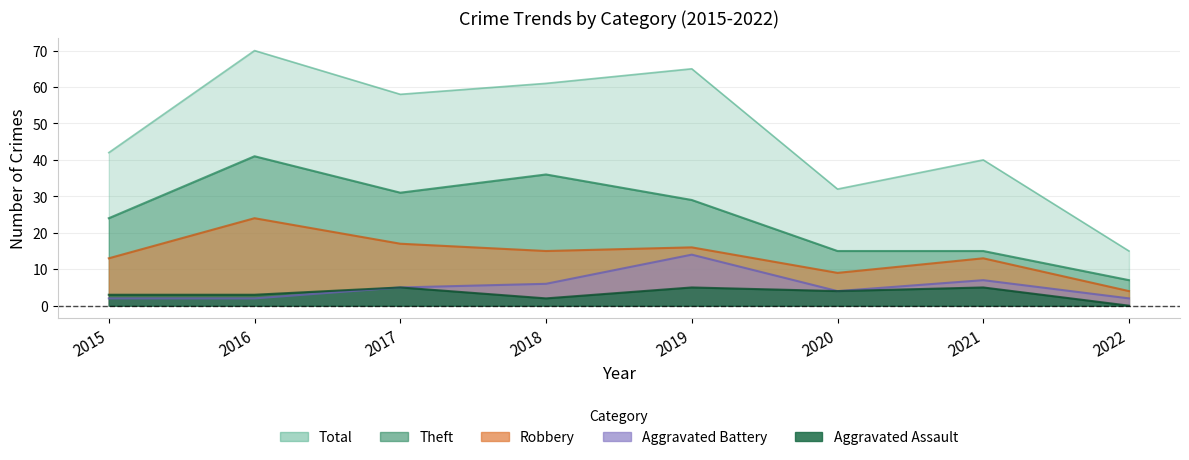

What is the value of the Robbery point at the 6th from the left?

9